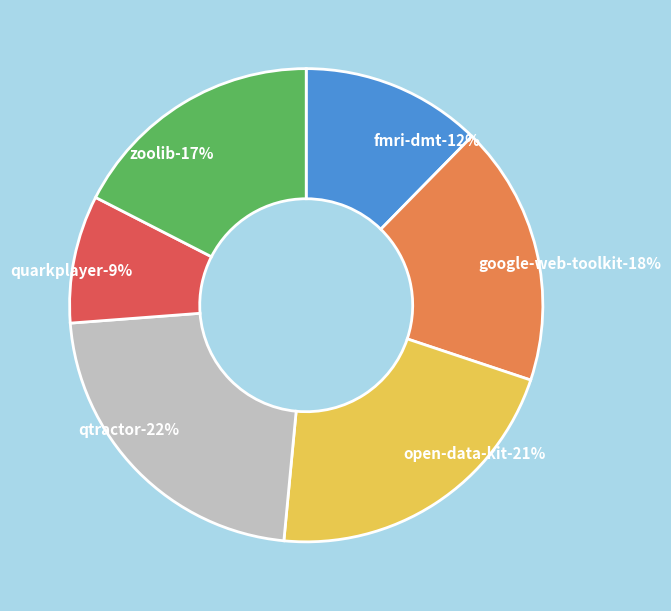

Rank the categories by value from lowest to highest.

quarkplayer.csv, fmri-dmt.csv, zoolib.csv, google-web-toolkit.csv, open-data-kit.csv, qtractor.csv